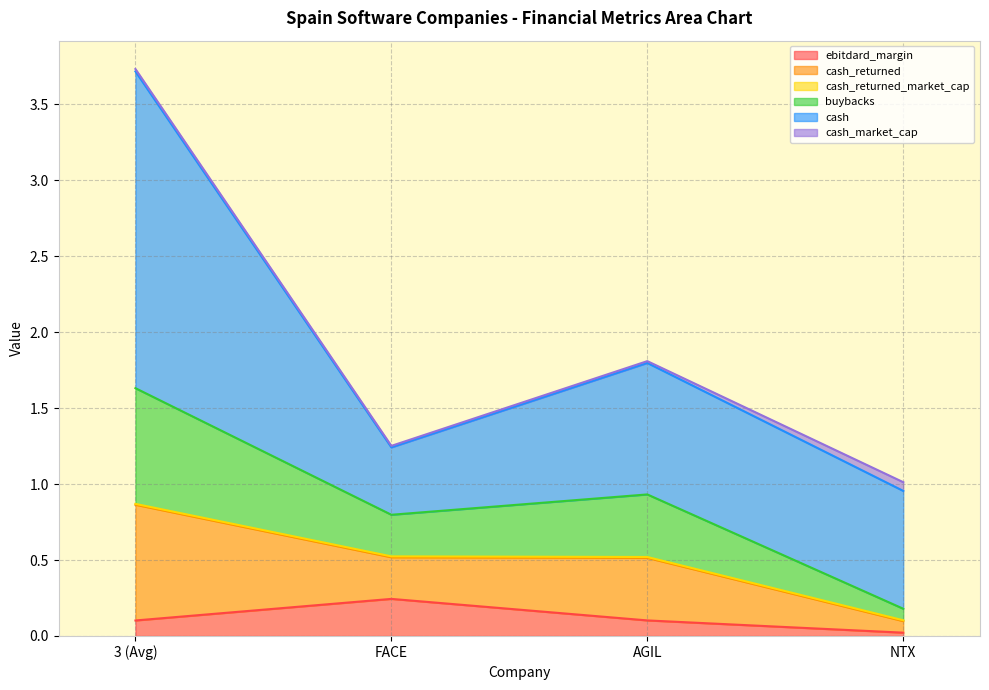

Which category has the highest value in the buybacks series?

3 (Avg)